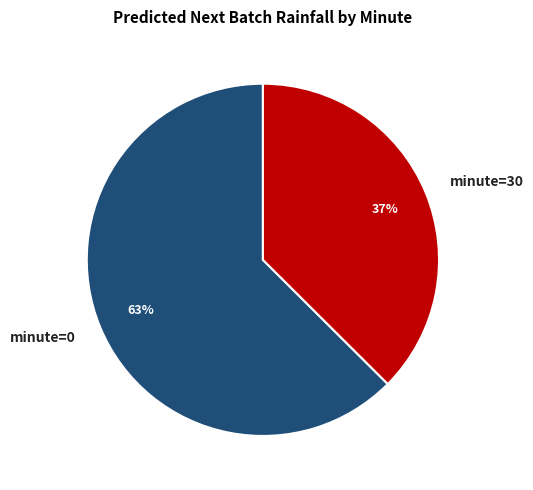

What percentage is the minute=30 slice, to the nearest percent?

37%